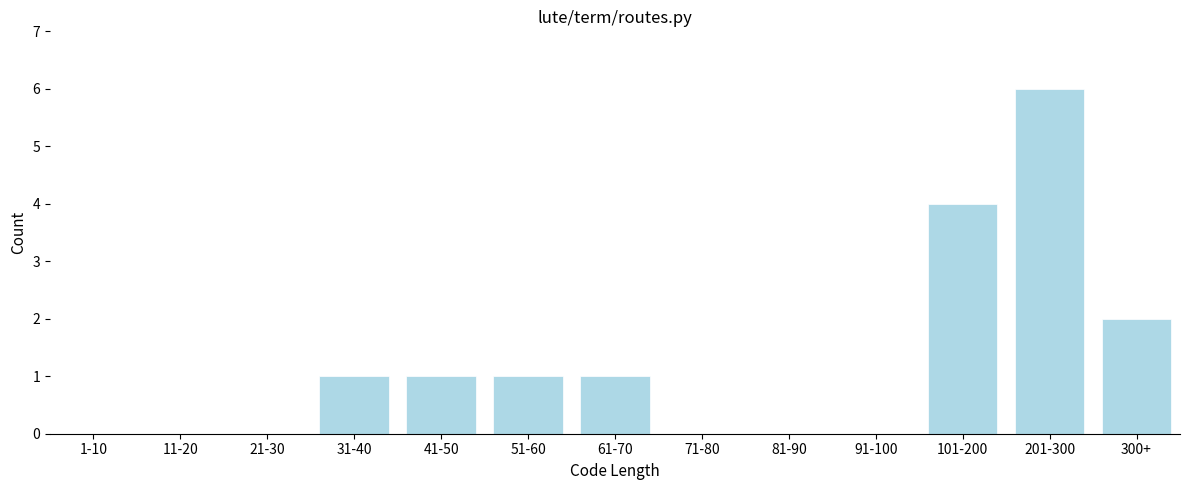

Reading right to left, transcribe all the data shown in this chart.

300+=2	201-300=6	101-200=4	91-100=0	81-90=0	71-80=0	61-70=1	51-60=1	41-50=1	31-40=1	21-30=0	11-20=0	1-10=0